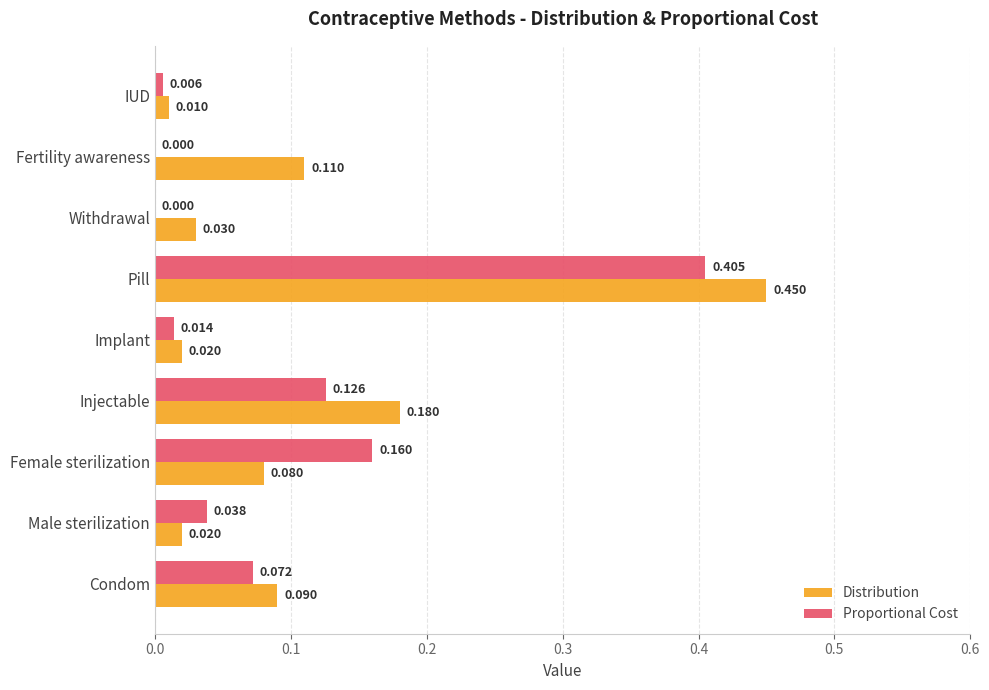

Which series changed the most between Male sterilization and Implant?

Proportional Cost